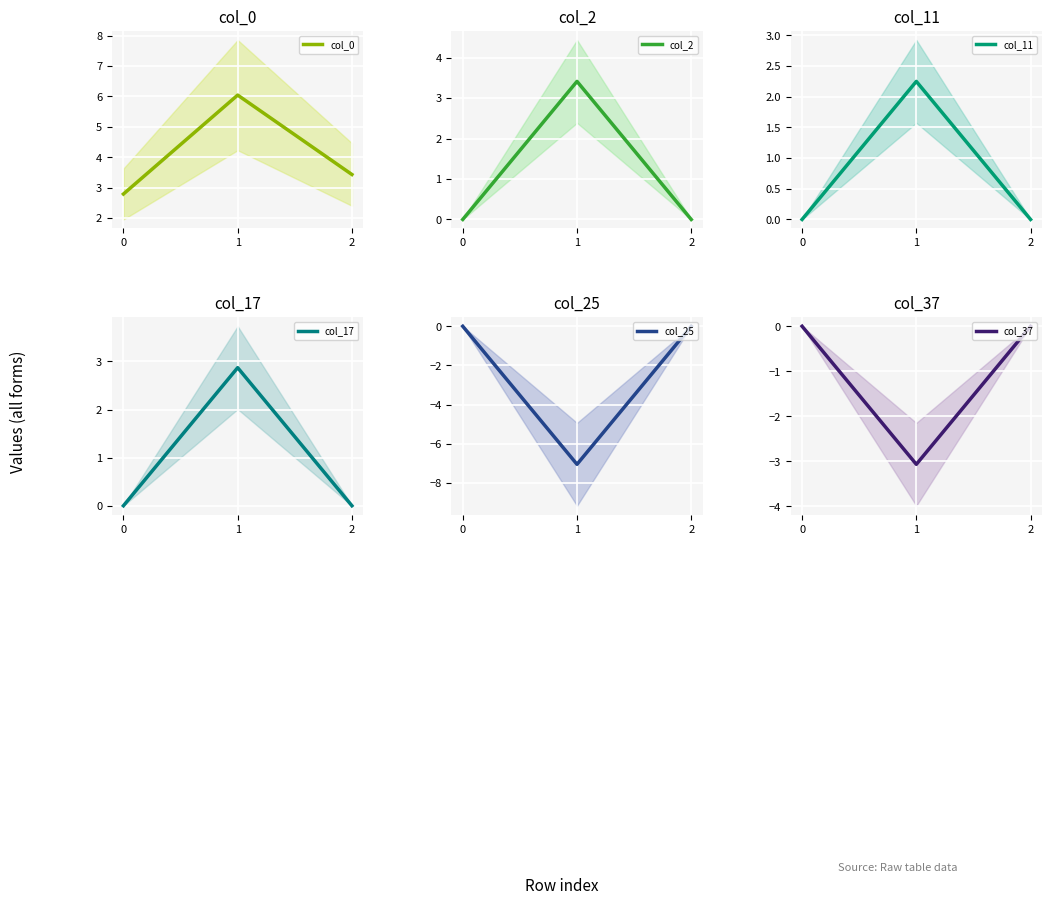

How many lines are shown in the chart?

6